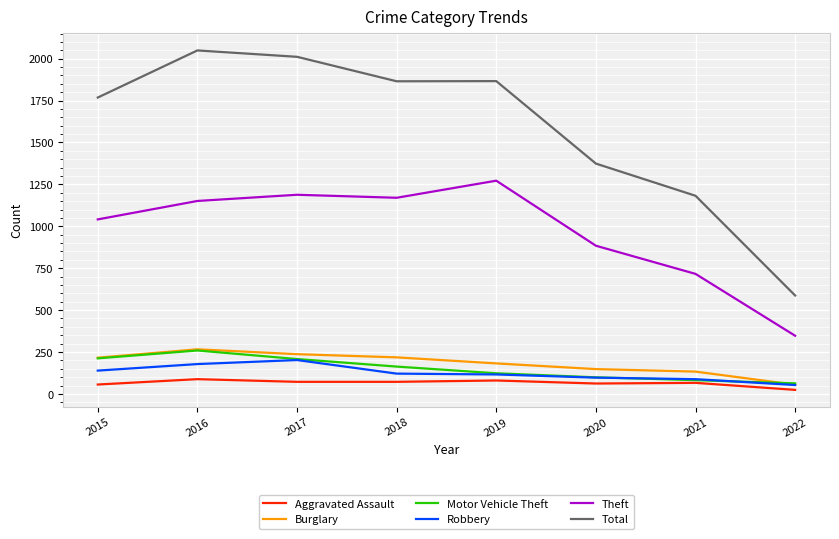

At which label does Total first exceed 1865?

2016